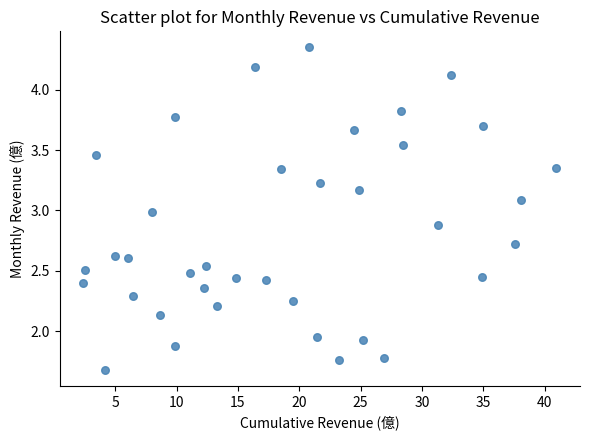

What is the range of X values (max minus min)?

38.6